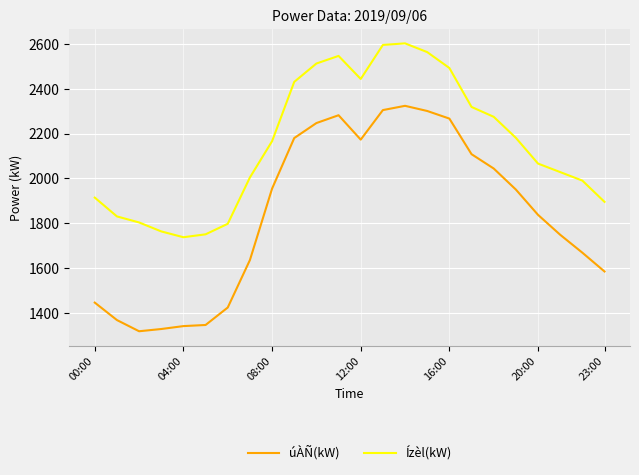

What is the smallest value displayed?

1317